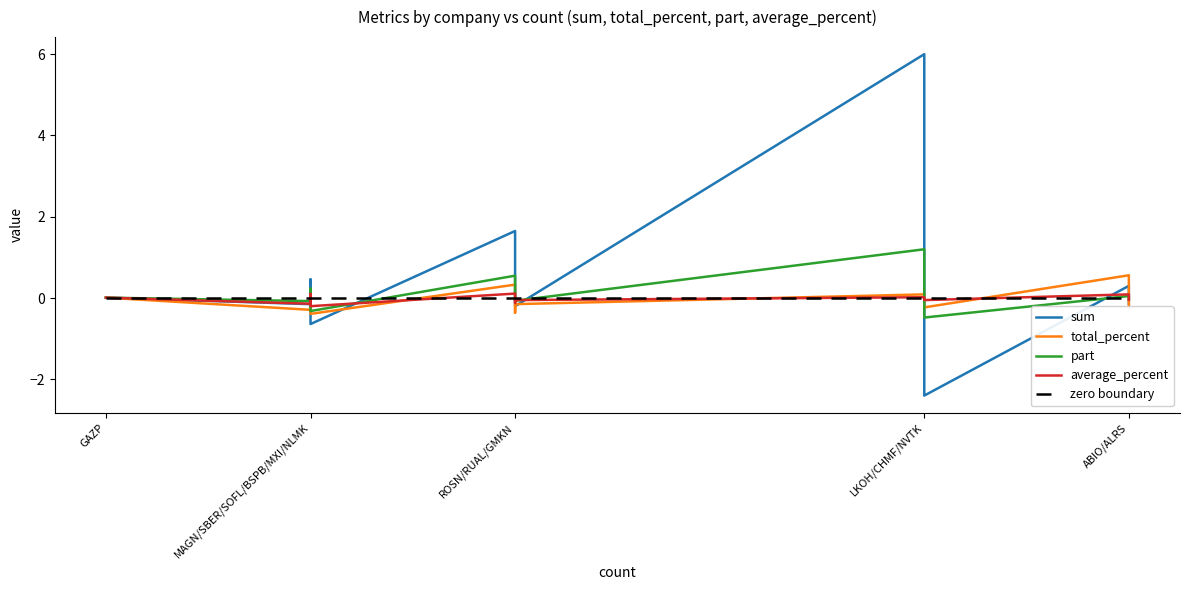

At which label is sum closest to 1?

BSPB